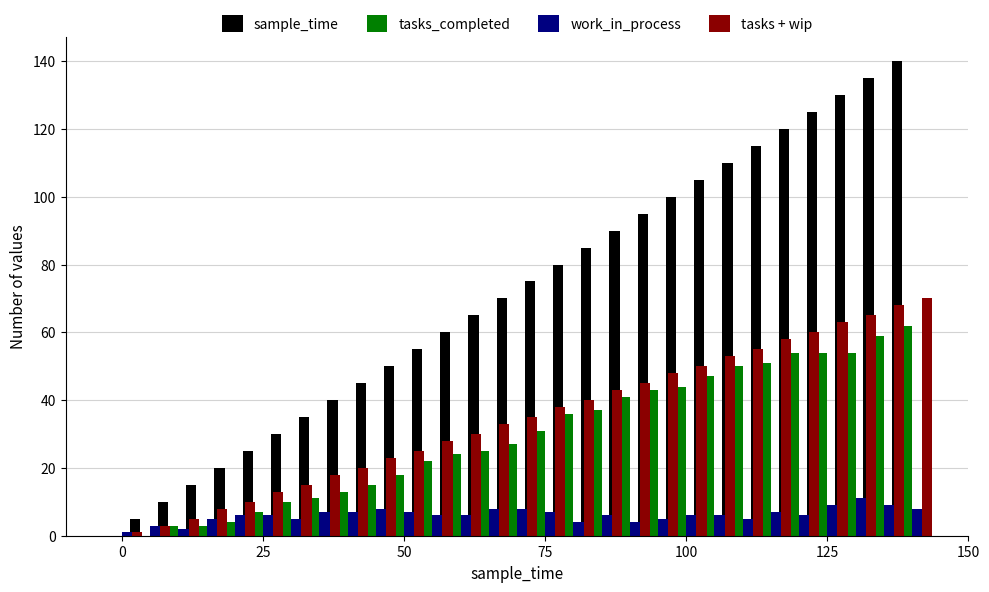

How many bars are there in each group?

4